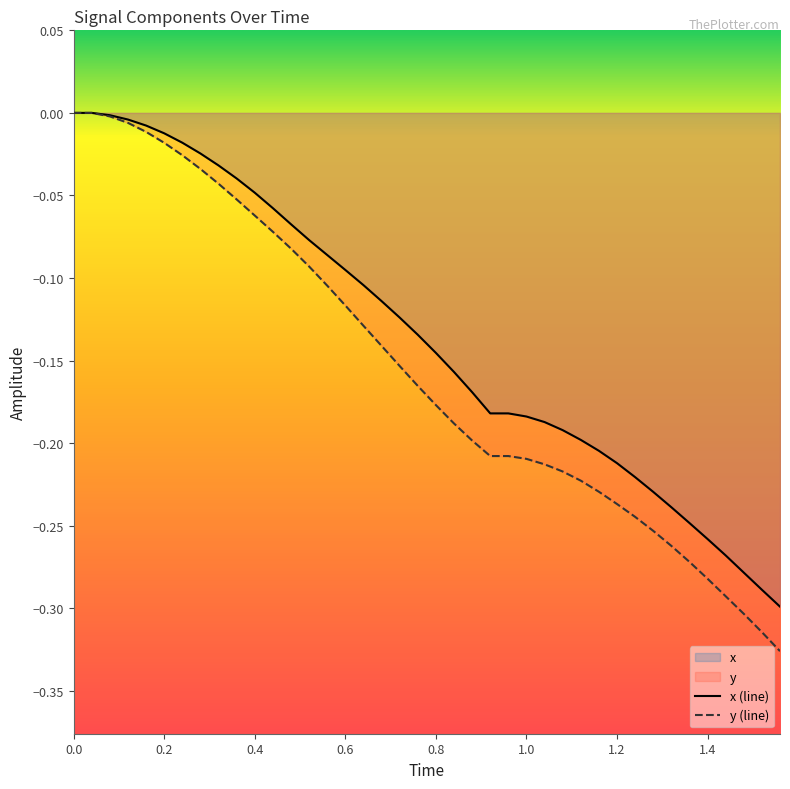

List the series in order of their overall mean, highest first.

x (line), y (line)